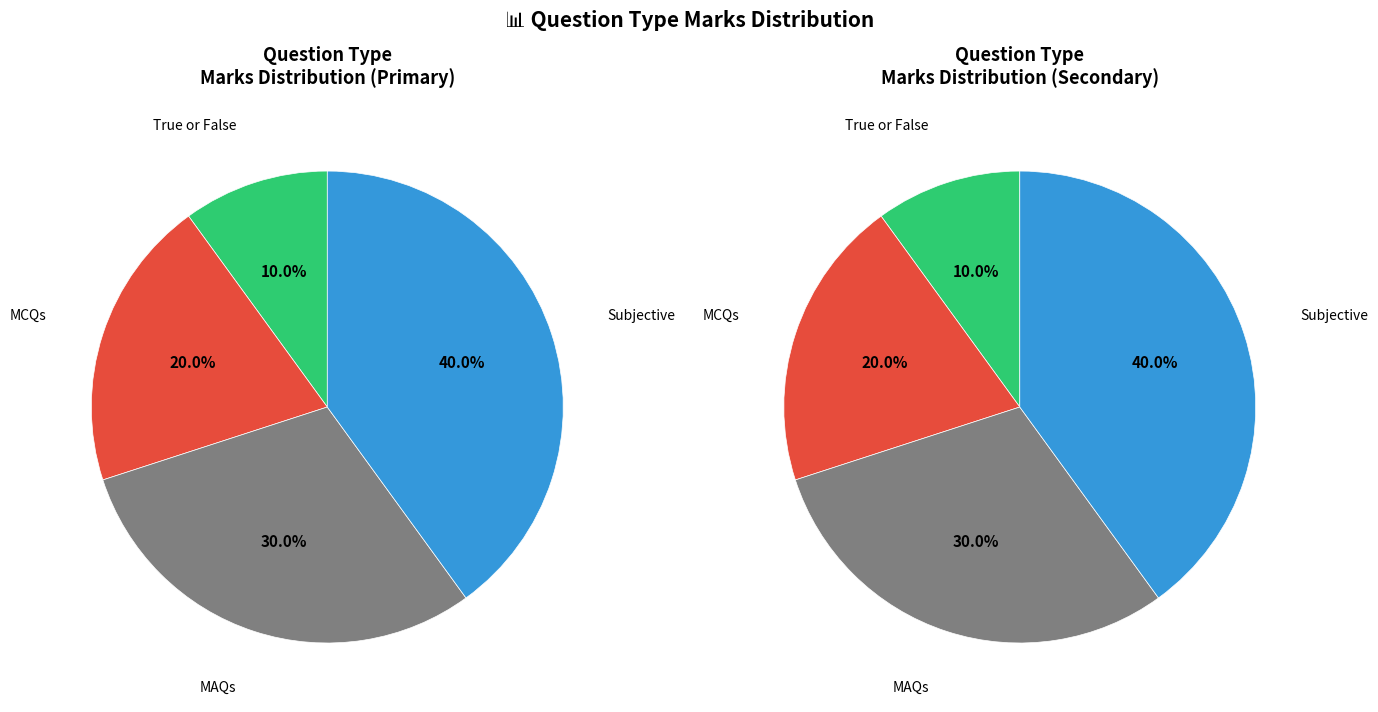

The MCQs slice represents 5% of the pie. True or false?

False